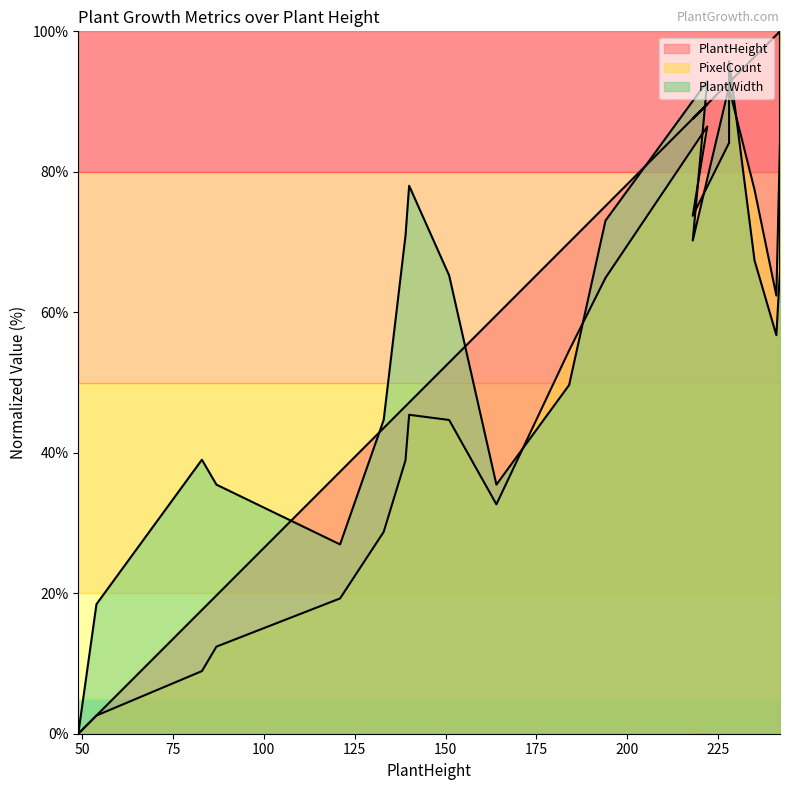

Reading left to right, extract all data points from this chart.

PlantHeight: 49=0.0	54=2.6	83=17.6	87=19.7	121=37.3	133=43.5	139=46.6	140=47.2	151=52.8	164=59.6	184=69.9	194=75.1	222=89.6	218=87.6	228=92.7	228=92.7	235=96.4	241=99.5	242=100.0	242=100.0
PixelCount: 49=0.0	54=2.6	83=8.9	87=12.4	121=19.3	133=28.7	139=38.9	140=45.4	151=44.7	164=32.7	184=54.6	194=64.9	222=86.5	218=73.7	228=84.1	228=91.9	235=77.4	241=62.4	242=84.3	242=100.0
PlantWidth: 49=0.0	54=18.4	83=39.0	87=35.5	121=27.0	133=44.7	139=70.9	140=78.0	151=65.2	164=35.5	184=49.6	194=73.0	222=92.9	218=70.2	228=92.2	228=95.7	235=67.4	241=56.7	242=66.0	242=100.0